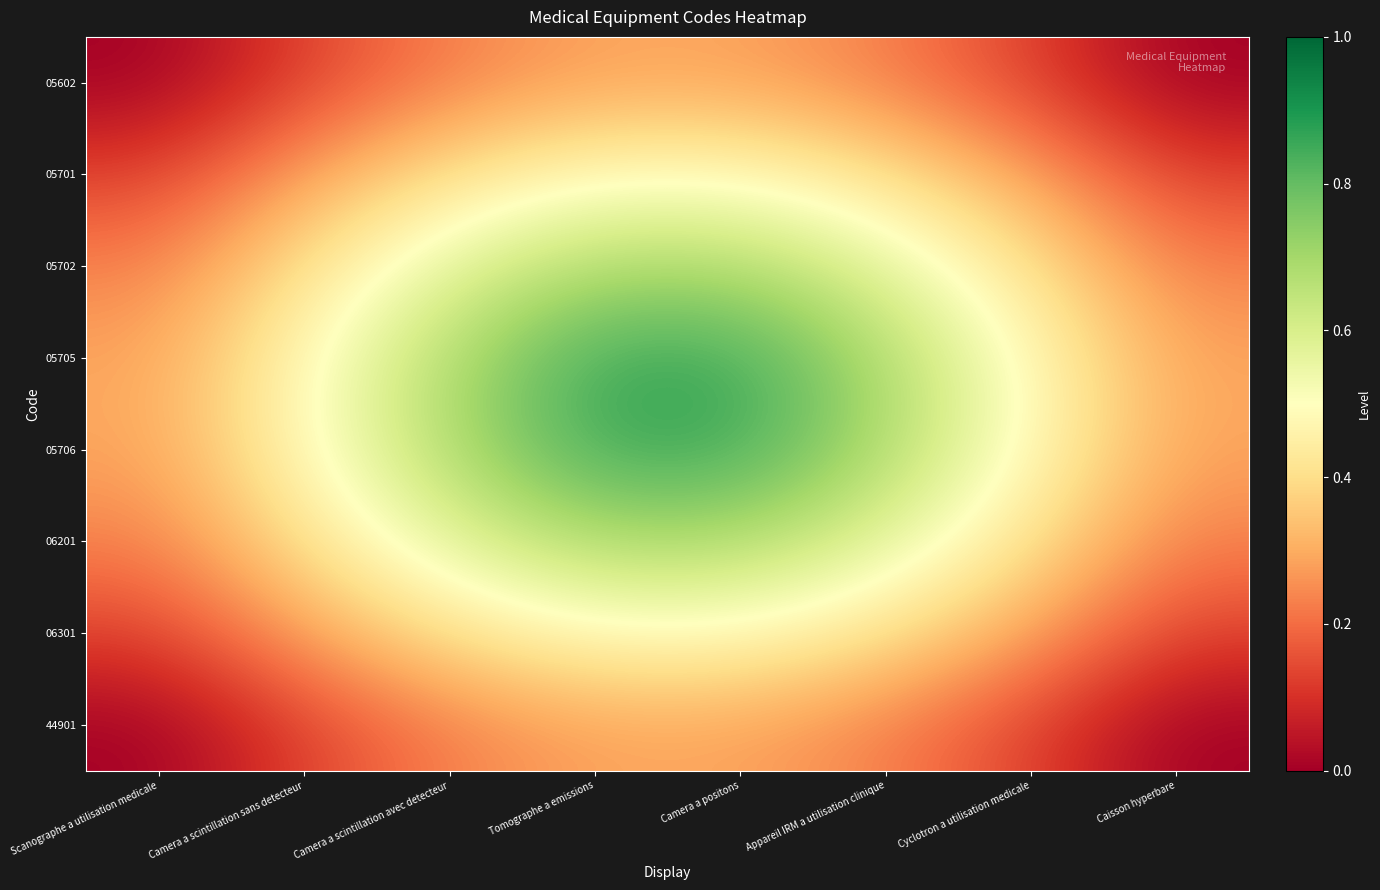

Which series has the largest total across all categories?

05705